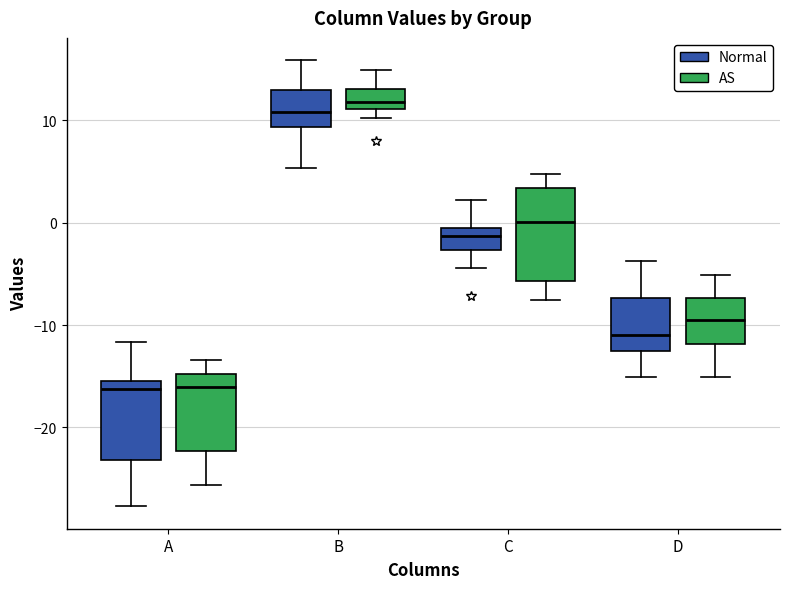

Reading left to right, transcribe this box plot: for each box, give where its median line is, the range the box spans, and where its two whiskers end, as read against the y-axis. The values are not printed on the chart, so give them approximately, as read against the axis.

A (Normal): median -16, box -23 to -15, whiskers -28 to -12
A (AS): median -16, box -22 to -15, whiskers -26 to -13
B (Normal): median 11, box 9 to 13, whiskers 5 to 16
B (AS): median 12, box 11 to 13, whiskers 10 to 15
C (Normal): median -1, box -3 to 0, whiskers -4 to 2
C (AS): median 0, box -6 to 3, whiskers -8 to 5
D (Normal): median -11, box -13 to -7, whiskers -15 to -4
D (AS): median -9, box -12 to -7, whiskers -15 to -5